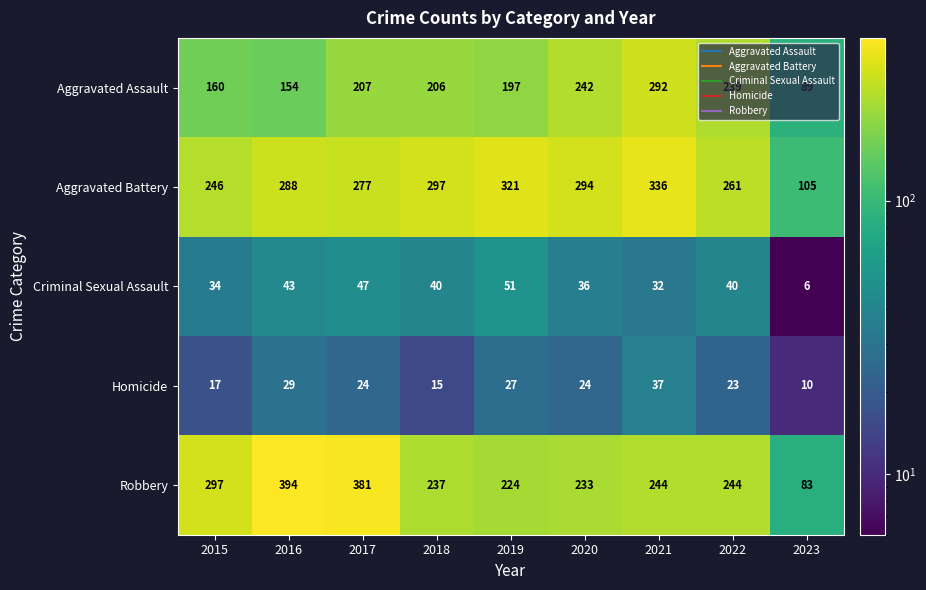

At which category is the sum across all series the highest?

2021